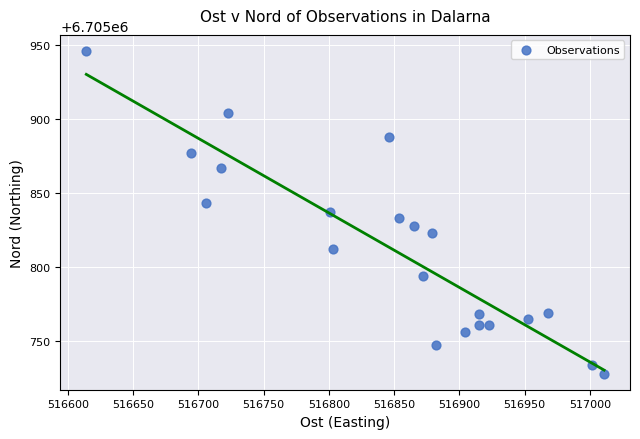

What is the range of Y values (max minus min)?

218.0